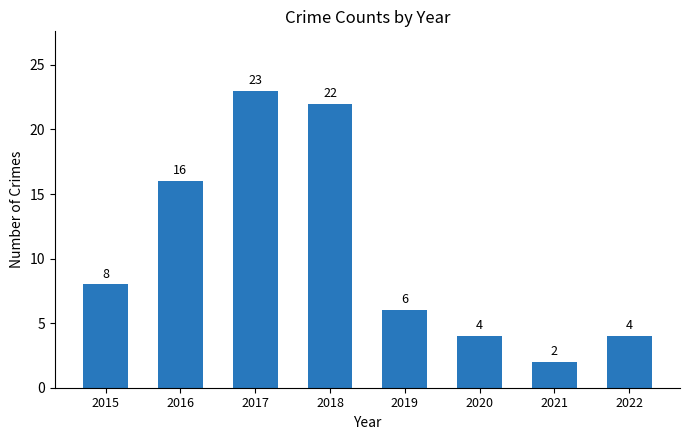

True or false: the data shows 8 at 2015.

True